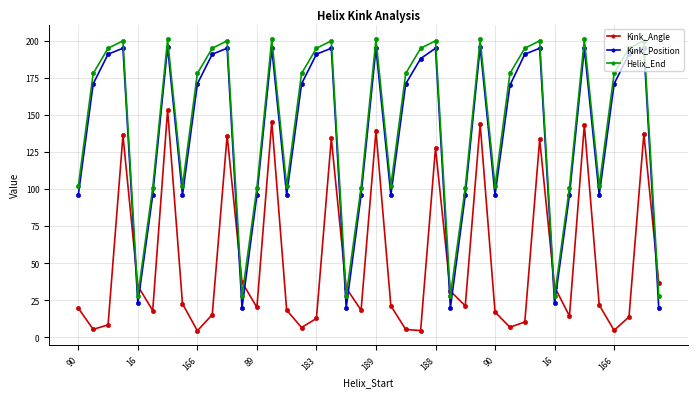

What is the value of the Helix_End point at the 15th from the left?

102.0